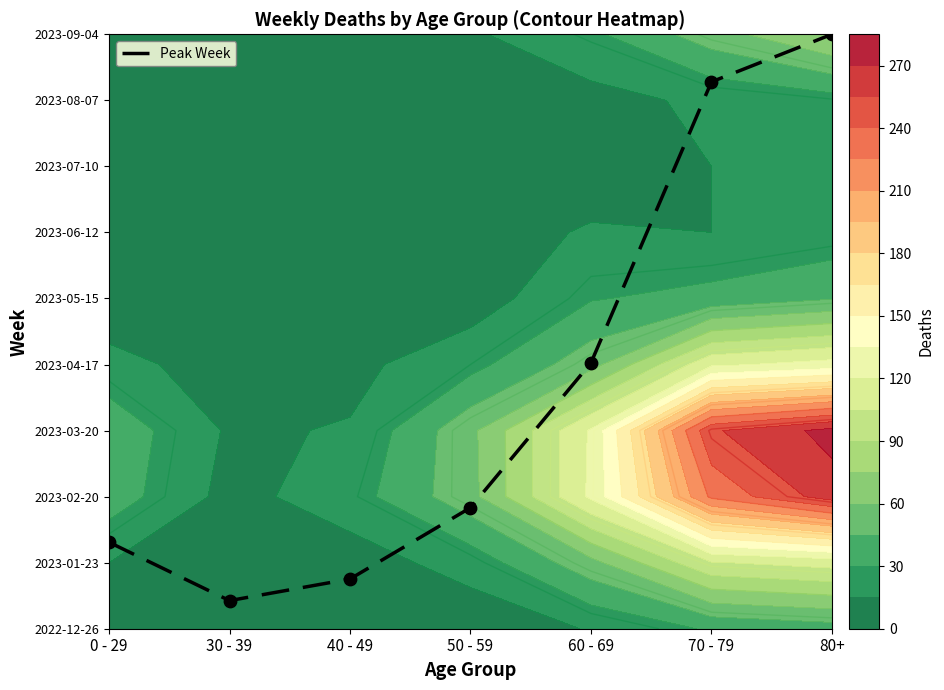

List the labels in order of value, smallest first.

30 - 39, 40 - 49, 0 - 29, 50 - 59, 60 - 69, 70 - 79, 80+